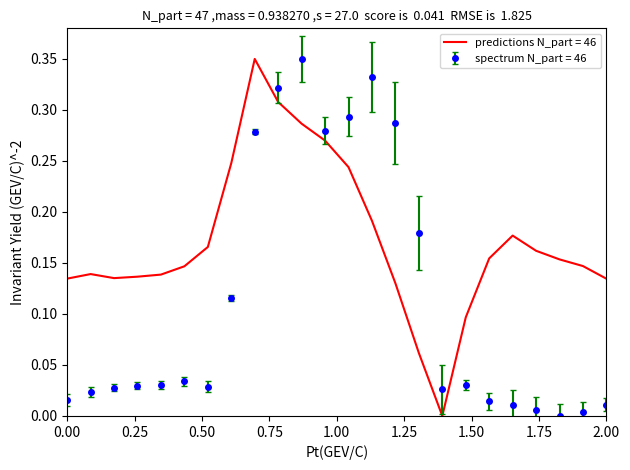

Rank the series by their average value, from lowest to highest.

spectrum N_part = 46, predictions N_part = 46